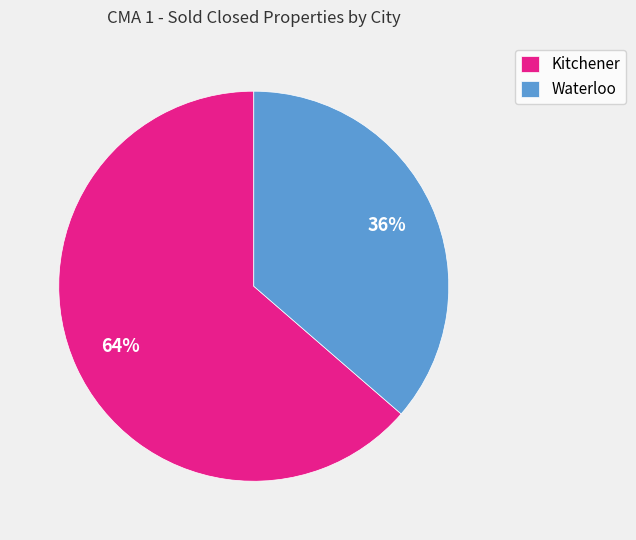

Does Kitchener represent more than half of the total?

Yes